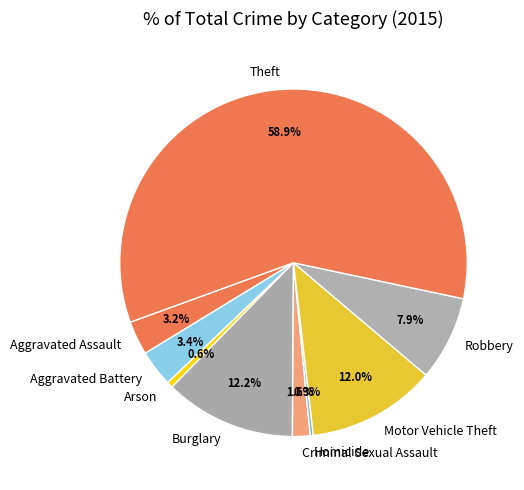

What portion of the pie excludes Aggravated Assault?

96.8%